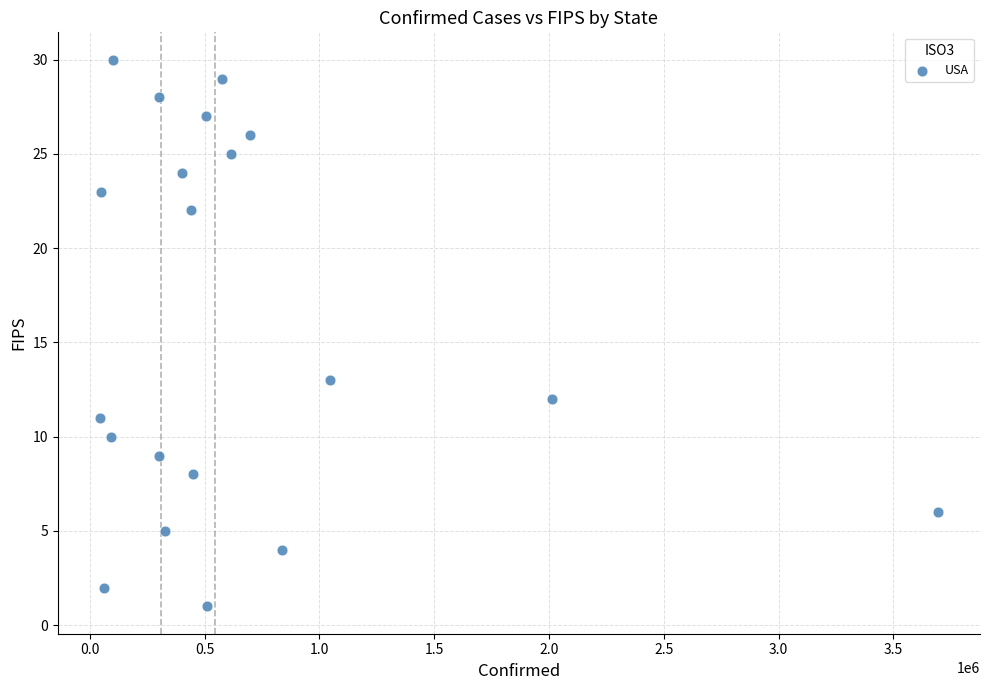

What is the range of Y values (max minus min)?

29